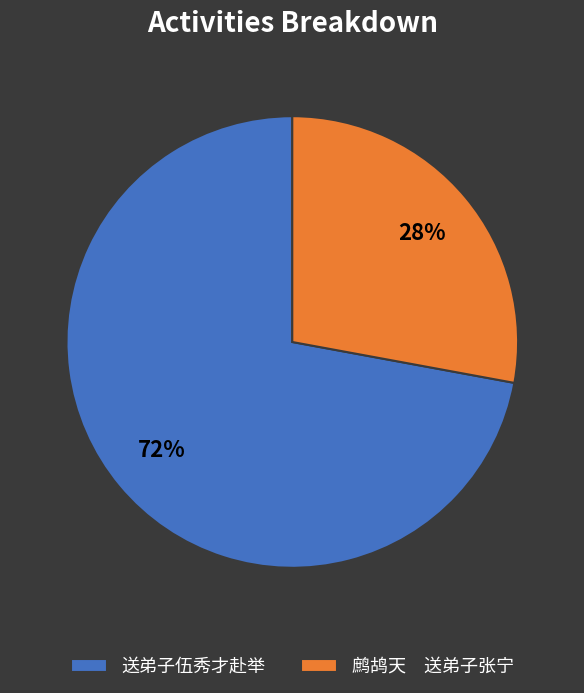

Do 送弟子伍秀才赴举 and 鹧鸪天 送弟子张宁 together represent more than half of the pie?

Yes